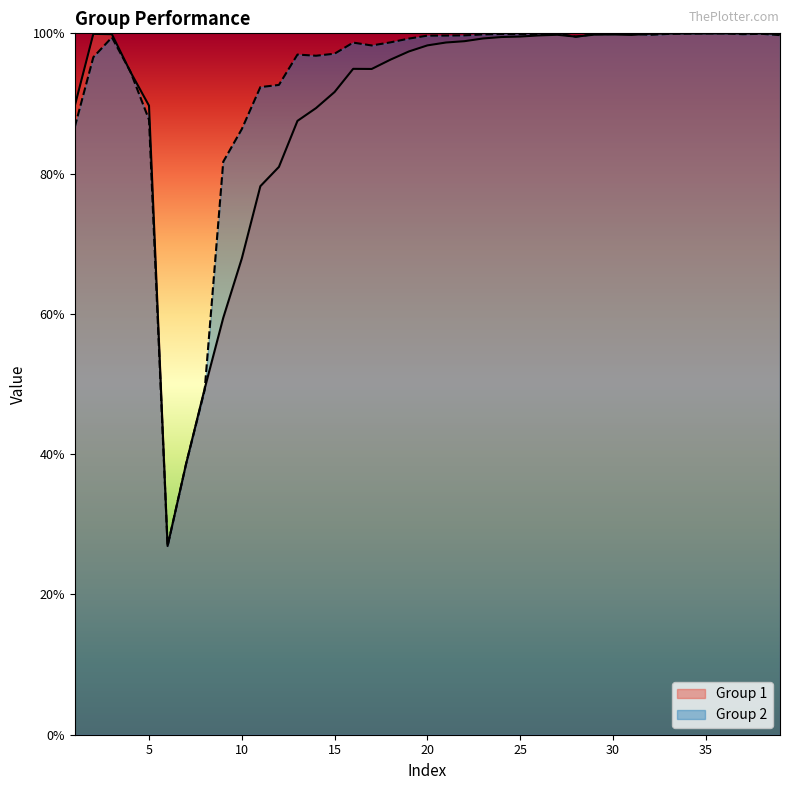

List the series in order of their peak value, highest first.

Group 1, Group 2